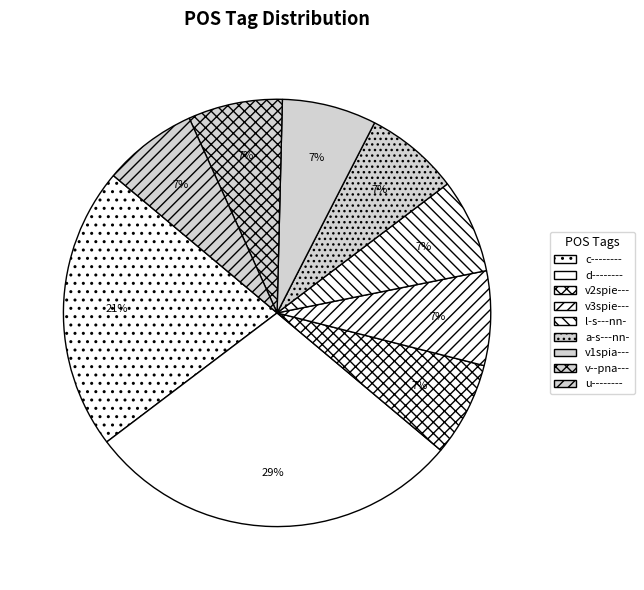

To the nearest percent, what portion does v3spie--- represent?

7%